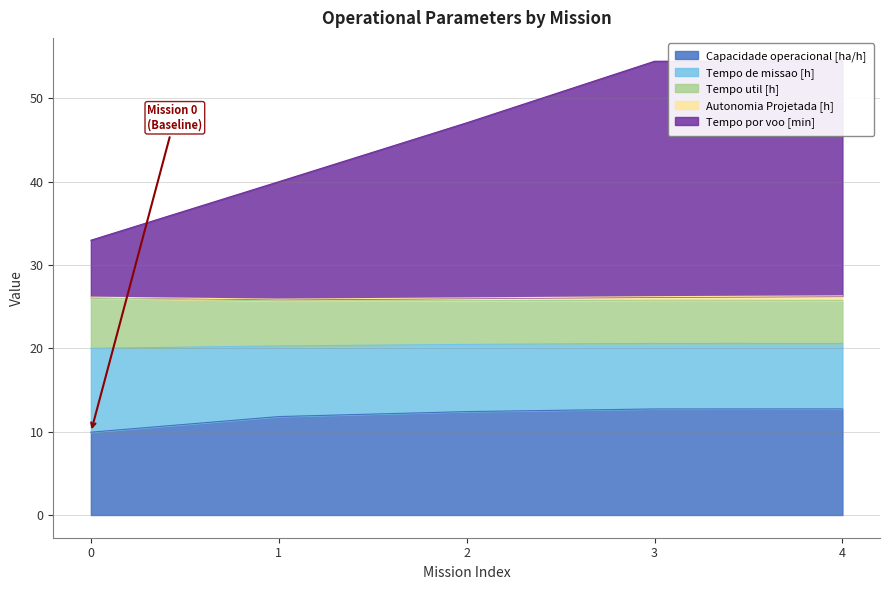

True or false: Tempo por voo [min] and Tempo util [h] cross at least once.

False